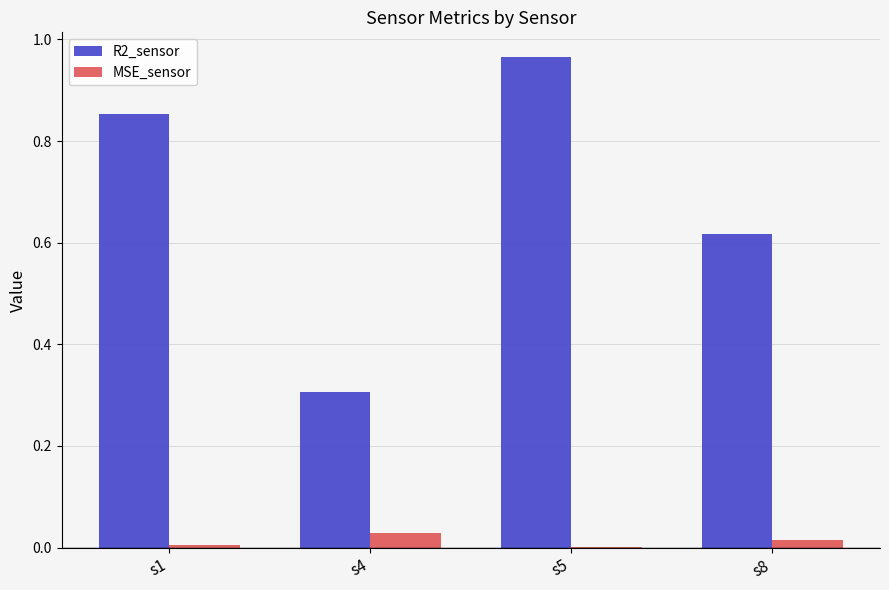

What value does the R2_sensor series have at s4?

0.3